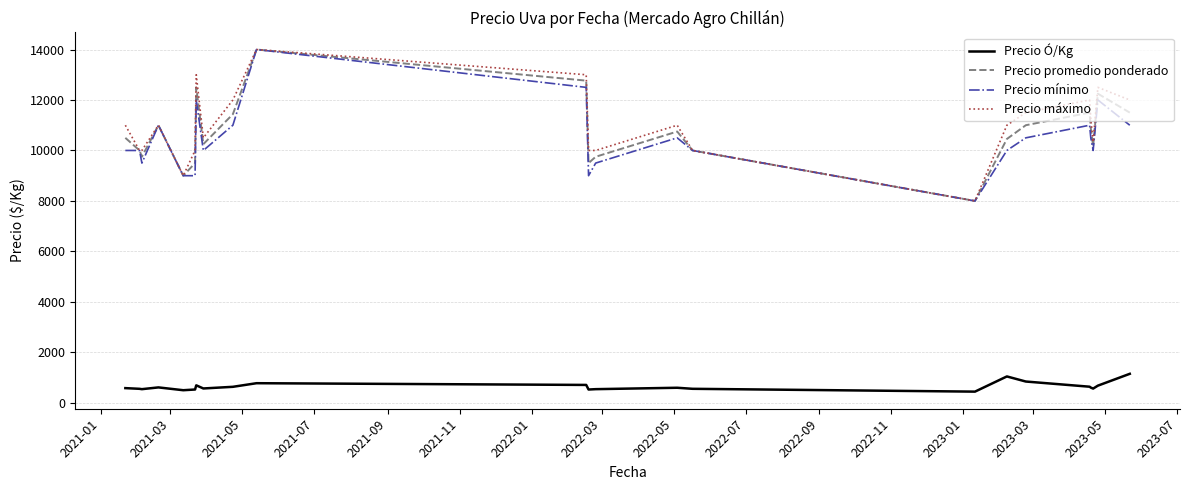

True or false: Precio Ó/Kg and Precio máximo cross at least once.

False